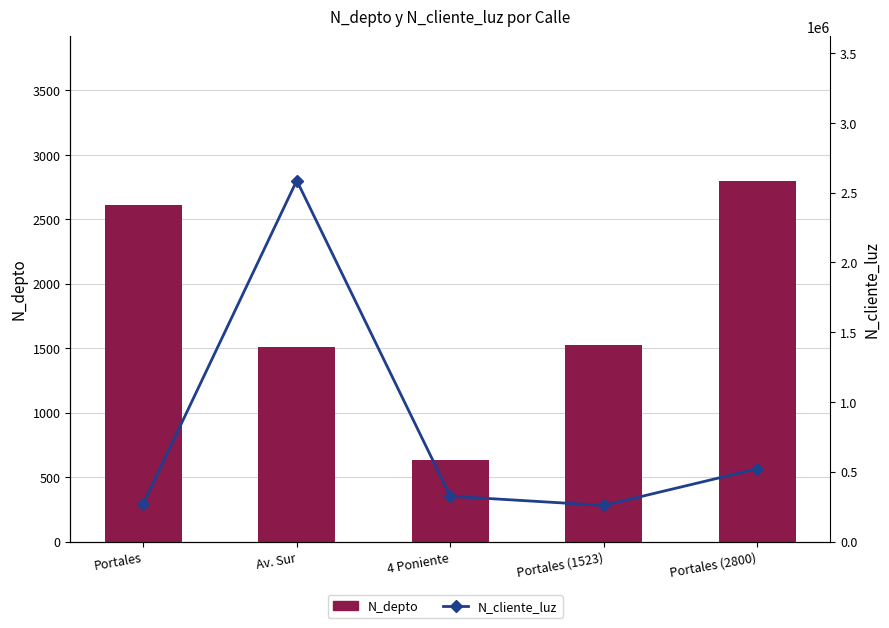

The N_cliente_luz series shows 482443 at Portales. True or false?

False